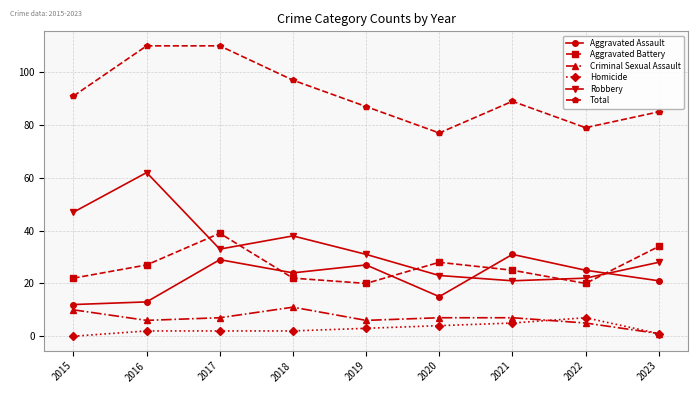

What is the value of the Aggravated Assault point at the 2nd from the left?

13